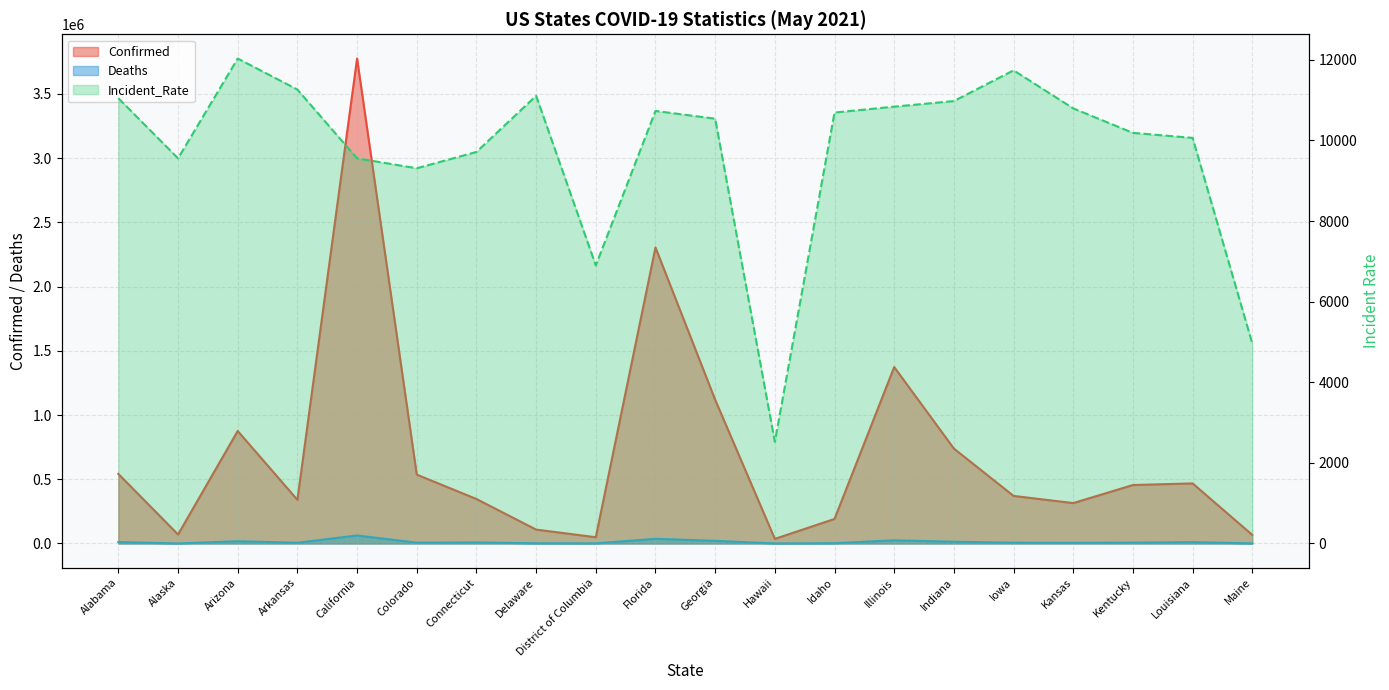

In Confirmed, how many points are higher than both neighbors (excluding endpoints)?

5